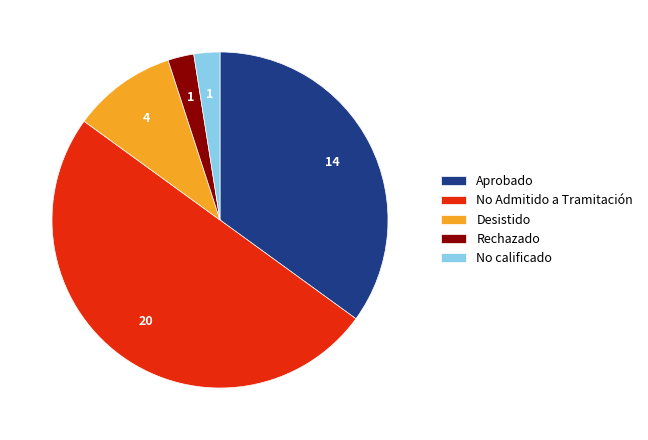

Is it true that No calificado is 2% of the pie?

True